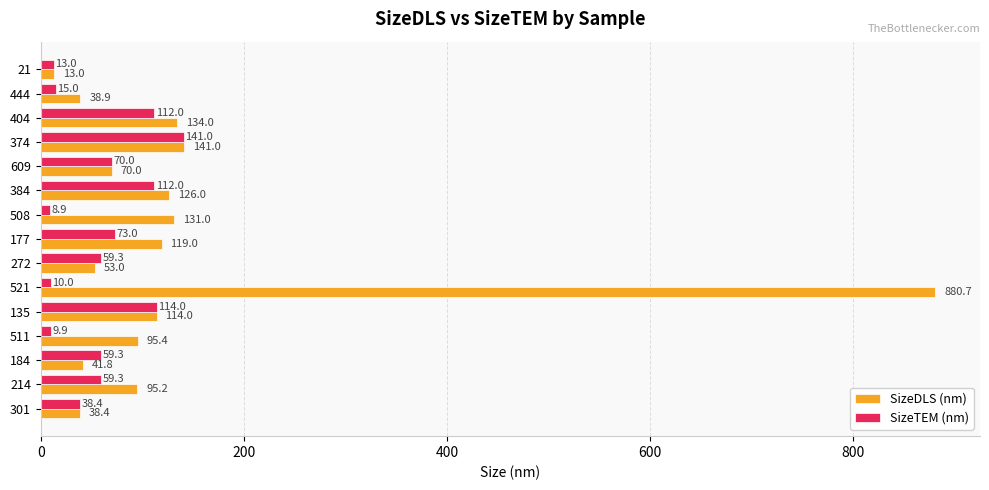

What is the sum of all SizeTEM (nm) values?

895.2